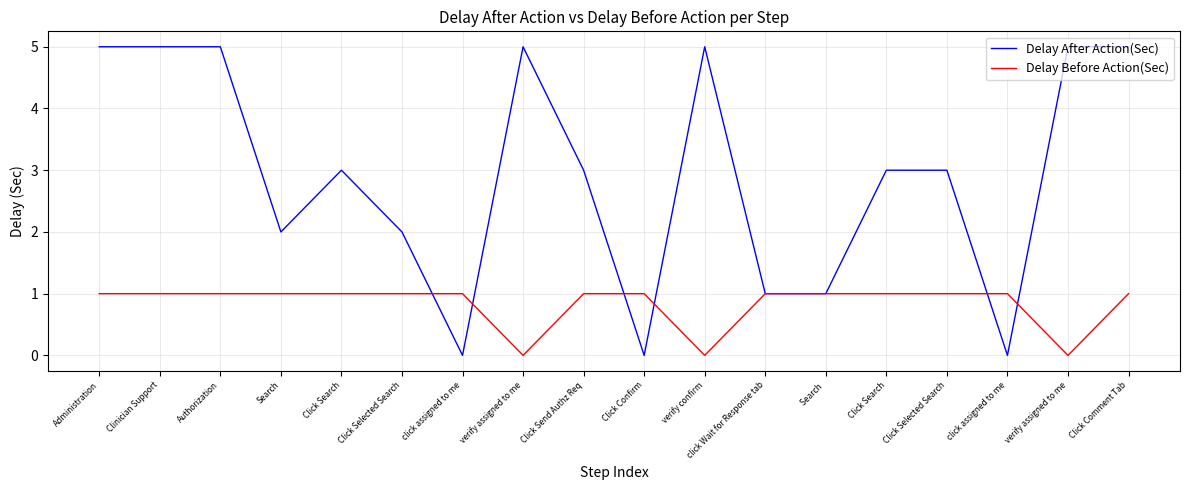

Is this an area chart (filled region under the line)?

No